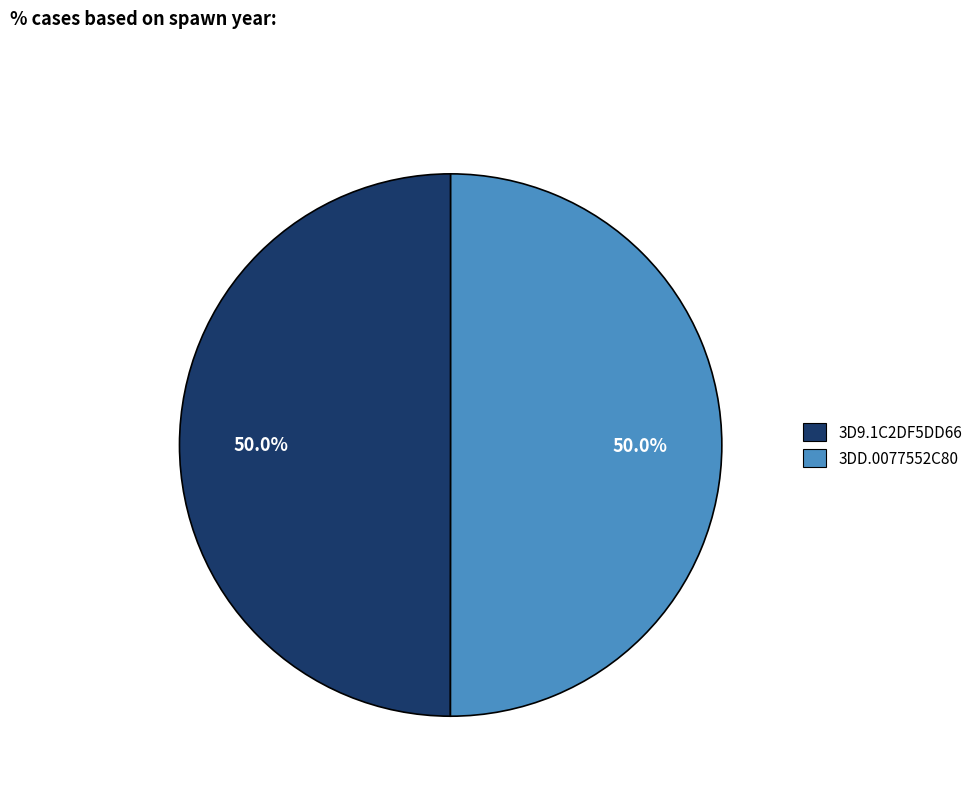

What percentage is the 3D9.1C2DF5DD66 slice, to the nearest percent?

50%